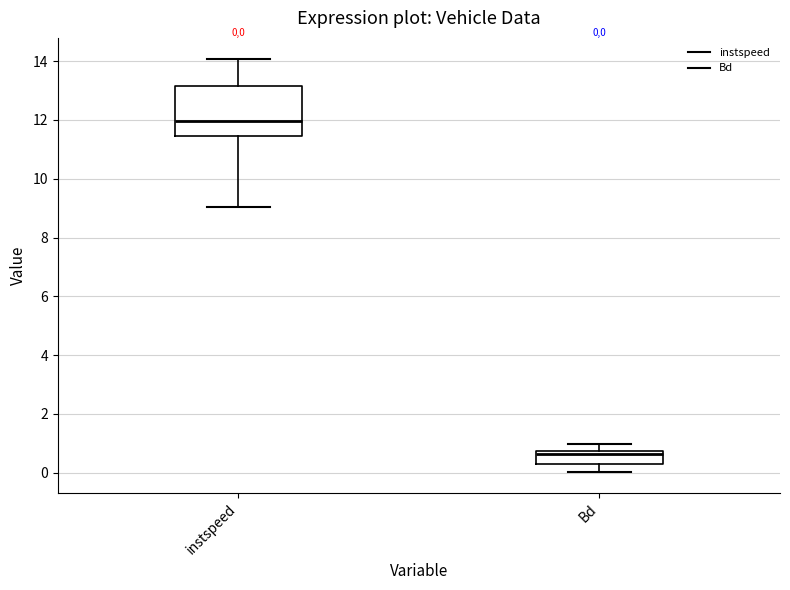

Comparing the boxes themselves (not the whiskers), which one is the tallest?

instspeed